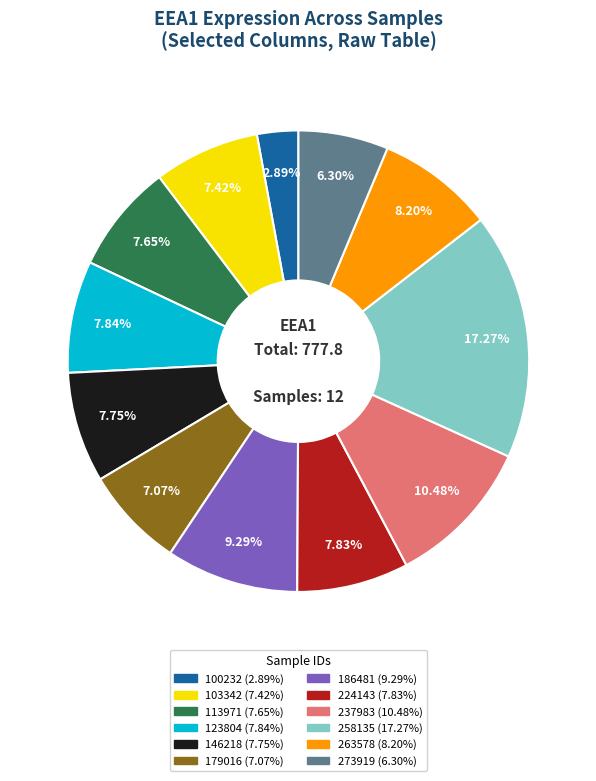

What is the largest slice in the pie chart?

258135